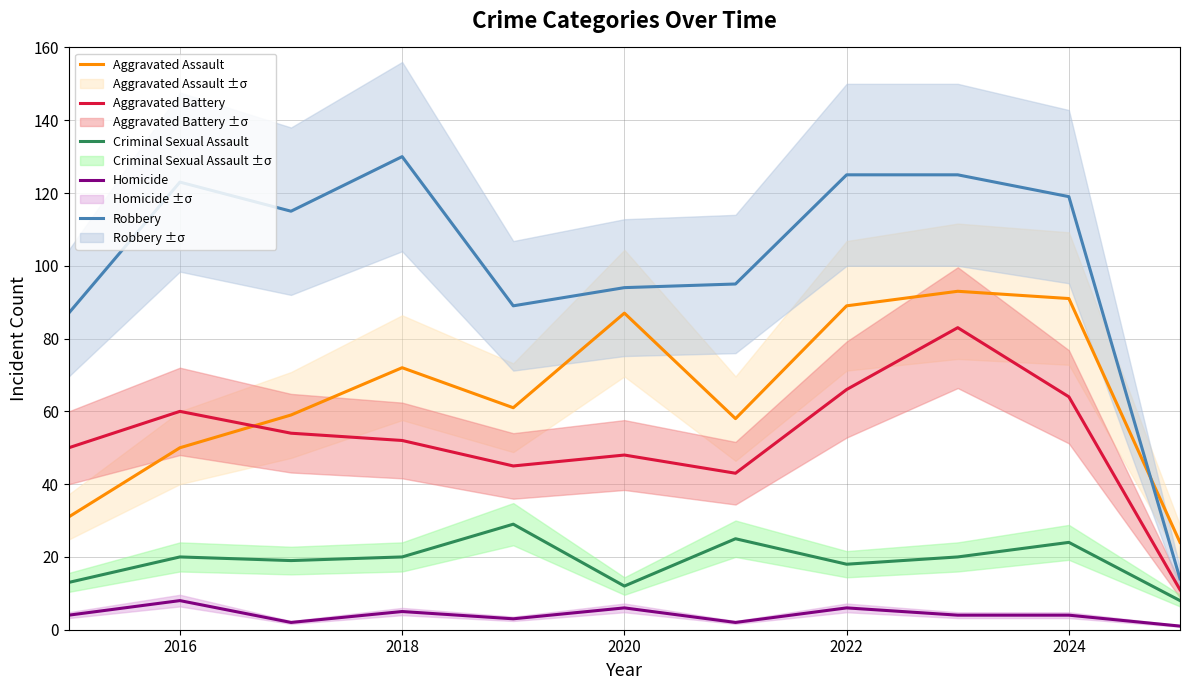

What is the difference between the second highest and minimum values in the Homicide series?

5